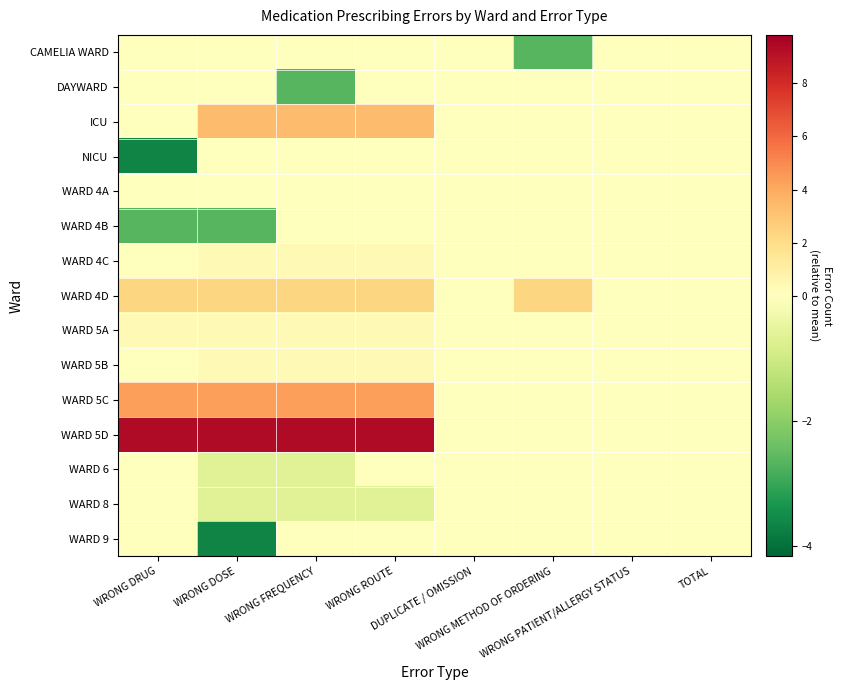

Reading left to right, list all the values displayed in this chart.

CAMELIA WARD: WRONG DRUG=0.0	WRONG DOSE=0.0	WRONG FREQUENCY=0.0	WRONG ROUTE=0.0	DUPLICATE / OMISSION=0.0	WRONG METHOD OF ORDERING=-2.7	WRONG PATIENT/ALLERGY STATUS=0.0	TOTAL=0.0
DAYWARD: WRONG DRUG=0.0	WRONG DOSE=0.0	WRONG FREQUENCY=-2.7	WRONG ROUTE=0.0	DUPLICATE / OMISSION=0.0	WRONG METHOD OF ORDERING=0.0	WRONG PATIENT/ALLERGY STATUS=0.0	TOTAL=0.0
ICU: WRONG DRUG=0.0	WRONG DOSE=3.3	WRONG FREQUENCY=3.3	WRONG ROUTE=3.3	DUPLICATE / OMISSION=0.0	WRONG METHOD OF ORDERING=0.0	WRONG PATIENT/ALLERGY STATUS=0.0	TOTAL=0.0
NICU: WRONG DRUG=-3.7	WRONG DOSE=0.0	WRONG FREQUENCY=0.0	WRONG ROUTE=0.0	DUPLICATE / OMISSION=0.0	WRONG METHOD OF ORDERING=0.0	WRONG PATIENT/ALLERGY STATUS=0.0	TOTAL=0.0
WARD 4A: WRONG DRUG=0.0	WRONG DOSE=0.0	WRONG FREQUENCY=0.0	WRONG ROUTE=0.0	DUPLICATE / OMISSION=0.0	WRONG METHOD OF ORDERING=0.0	WRONG PATIENT/ALLERGY STATUS=0.0	TOTAL=0.0
WARD 4B: WRONG DRUG=-2.7	WRONG DOSE=-2.7	WRONG FREQUENCY=0.0	WRONG ROUTE=0.0	DUPLICATE / OMISSION=0.0	WRONG METHOD OF ORDERING=0.0	WRONG PATIENT/ALLERGY STATUS=0.0	TOTAL=0.0
WARD 4C: WRONG DRUG=0.0	WRONG DOSE=0.3	WRONG FREQUENCY=0.3	WRONG ROUTE=0.3	DUPLICATE / OMISSION=0.0	WRONG METHOD OF ORDERING=0.0	WRONG PATIENT/ALLERGY STATUS=0.0	TOTAL=0.0
WARD 4D: WRONG DRUG=2.3	WRONG DOSE=2.3	WRONG FREQUENCY=2.3	WRONG ROUTE=2.3	DUPLICATE / OMISSION=0.0	WRONG METHOD OF ORDERING=2.3	WRONG PATIENT/ALLERGY STATUS=0.0	TOTAL=0.0
WARD 5A: WRONG DRUG=0.3	WRONG DOSE=0.3	WRONG FREQUENCY=0.3	WRONG ROUTE=0.3	DUPLICATE / OMISSION=0.0	WRONG METHOD OF ORDERING=0.0	WRONG PATIENT/ALLERGY STATUS=0.0	TOTAL=0.0
WARD 5B: WRONG DRUG=0.0	WRONG DOSE=0.3	WRONG FREQUENCY=0.3	WRONG ROUTE=0.3	DUPLICATE / OMISSION=0.0	WRONG METHOD OF ORDERING=0.0	WRONG PATIENT/ALLERGY STATUS=0.0	TOTAL=0.0
WARD 5C: WRONG DRUG=4.3	WRONG DOSE=4.3	WRONG FREQUENCY=4.3	WRONG ROUTE=4.3	DUPLICATE / OMISSION=0.0	WRONG METHOD OF ORDERING=0.0	WRONG PATIENT/ALLERGY STATUS=0.0	TOTAL=0.0
WARD 5D: WRONG DRUG=9.3	WRONG DOSE=9.3	WRONG FREQUENCY=9.3	WRONG ROUTE=9.3	DUPLICATE / OMISSION=0.0	WRONG METHOD OF ORDERING=0.0	WRONG PATIENT/ALLERGY STATUS=0.0	TOTAL=0.0
WARD 6: WRONG DRUG=0.0	WRONG DOSE=-0.7	WRONG FREQUENCY=-0.7	WRONG ROUTE=0.0	DUPLICATE / OMISSION=0.0	WRONG METHOD OF ORDERING=0.0	WRONG PATIENT/ALLERGY STATUS=0.0	TOTAL=0.0
WARD 8: WRONG DRUG=0.0	WRONG DOSE=-0.7	WRONG FREQUENCY=-0.7	WRONG ROUTE=-0.7	DUPLICATE / OMISSION=0.0	WRONG METHOD OF ORDERING=0.0	WRONG PATIENT/ALLERGY STATUS=0.0	TOTAL=0.0
WARD 9: WRONG DRUG=0.0	WRONG DOSE=-3.7	WRONG FREQUENCY=0.0	WRONG ROUTE=0.0	DUPLICATE / OMISSION=0.0	WRONG METHOD OF ORDERING=0.0	WRONG PATIENT/ALLERGY STATUS=0.0	TOTAL=0.0